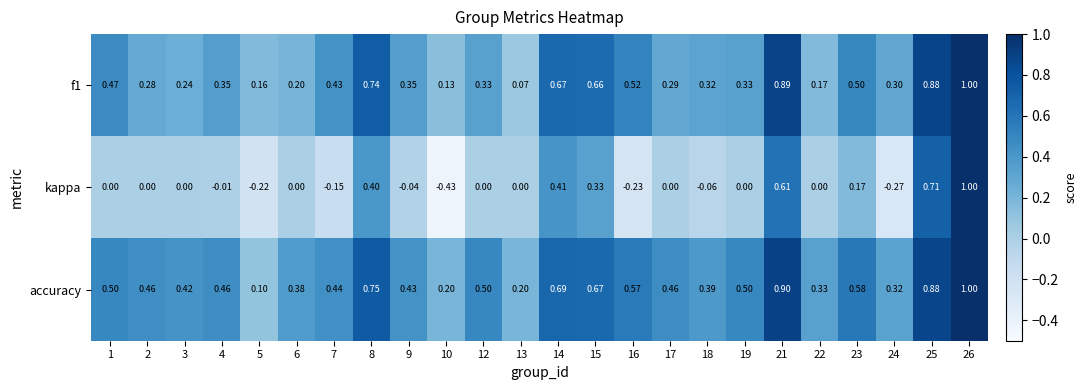

Which series has the largest total across all categories?

accuracy